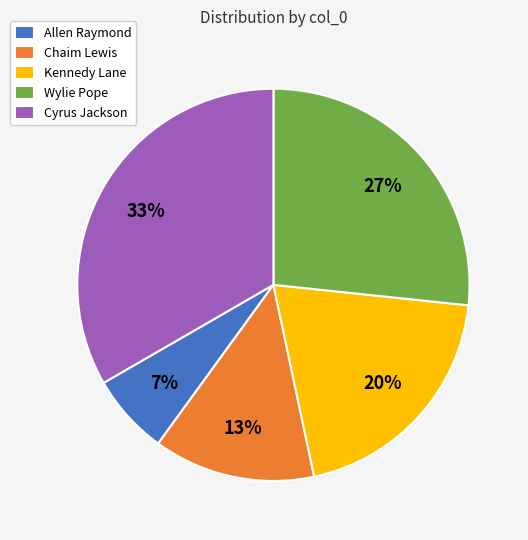

Is it true that Cyrus Jackson is 33% of the pie?

True